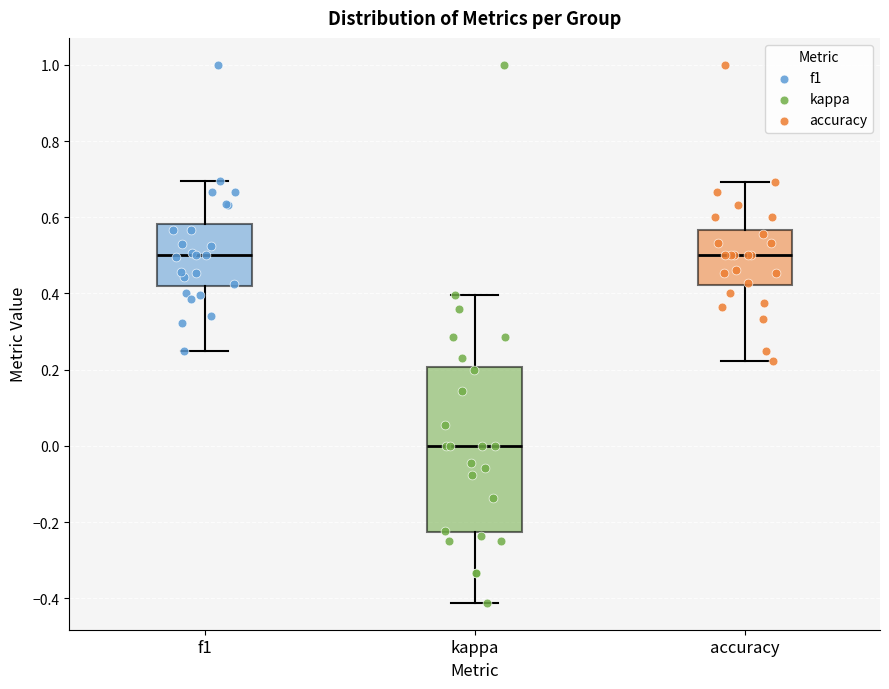

Reading left to right, read every box against the y-axis: the position of its median line, the range the box covers, and the ends of its whiskers. The values are not printed on the chart, so give them approximately, as read against the axis.

f1: median 0.50, box 0.42 to 0.58, whiskers 0.26 to 0.70
kappa: median 0.00, box -0.22 to 0.20, whiskers -0.42 to 0.40
accuracy: median 0.50, box 0.42 to 0.56, whiskers 0.22 to 0.70